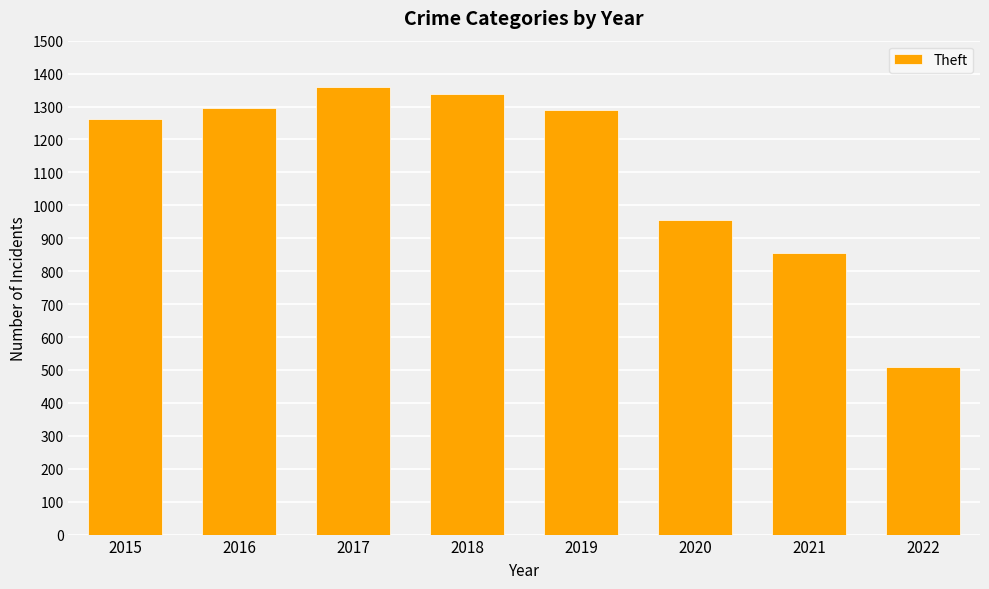

Which series has the widest spread of values?

Theft